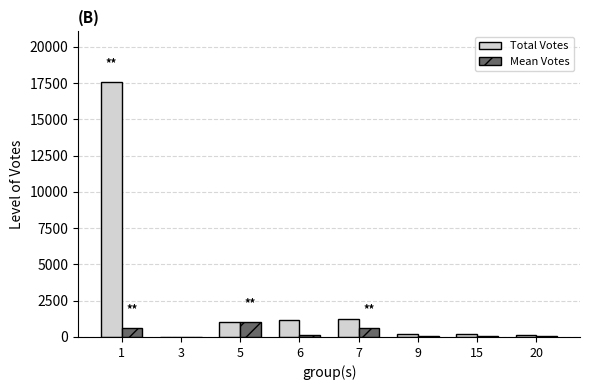

What is the sum of all Total Votes values?

21584.0